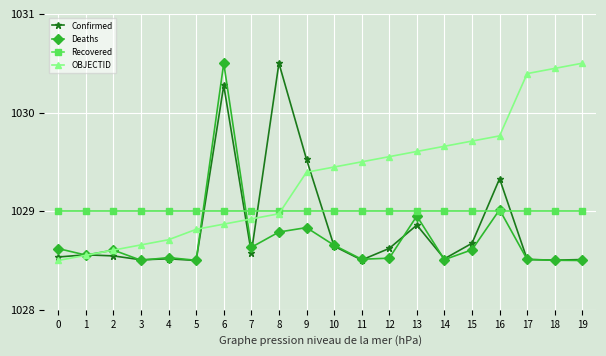

Rank the series by their average value, from highest to lowest.

OBJECTID, Recovered, Confirmed, Deaths